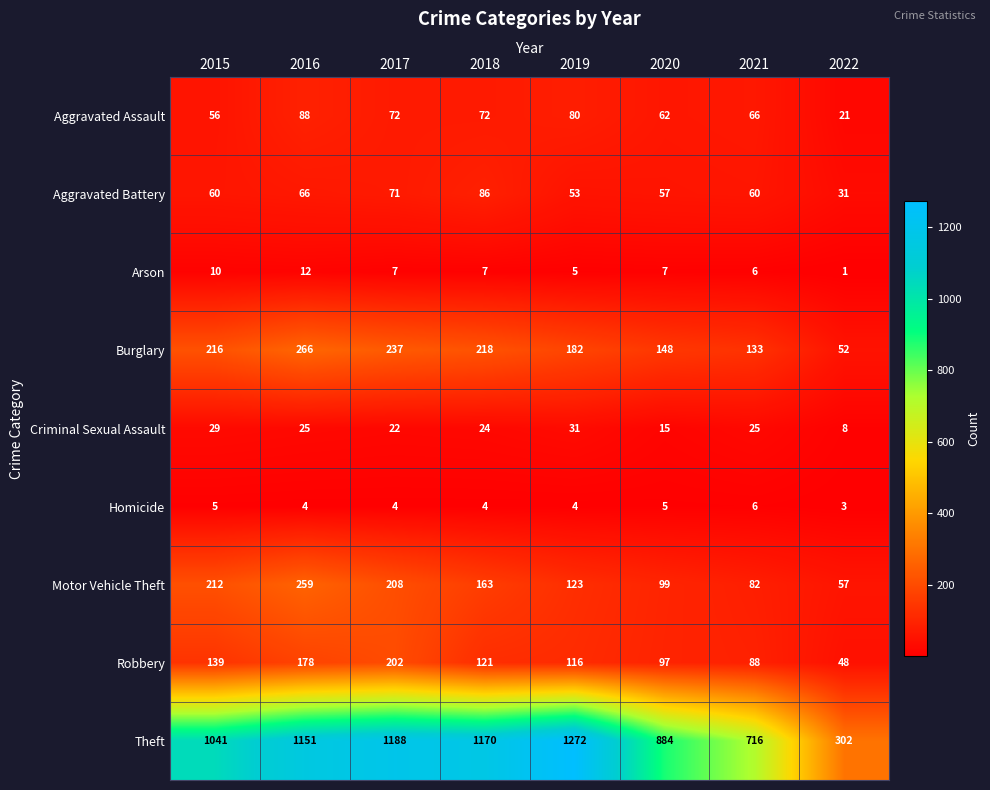

The value of Motor Vehicle Theft at 2019 is 123. True or false?

True